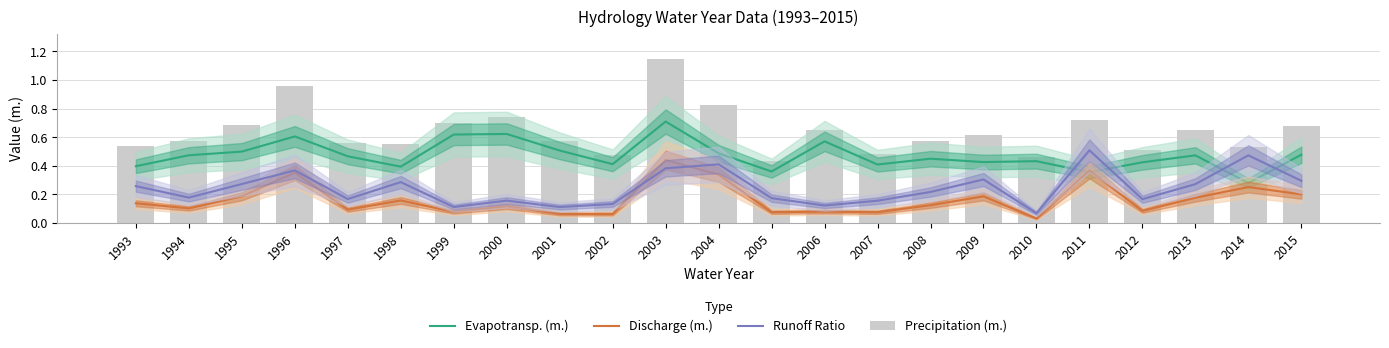

Rank the categories by Evapotransp. (m.) value from highest to lowest.

2003, 2000, 1999, 1996, 2006, 2001, 1995, 2004, 2015, 1994, 2013, 1997, 2008, 2010, 2009, 2012, 2002, 2007, 1993, 1998, 2005, 2011, 2014